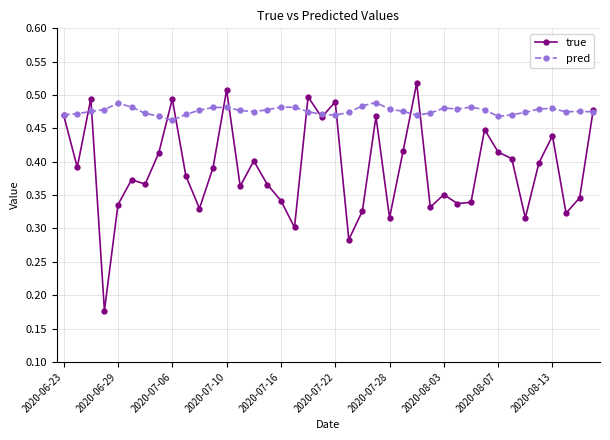

In pred, how many points are lower than both neighbors (excluding endpoints)?

7